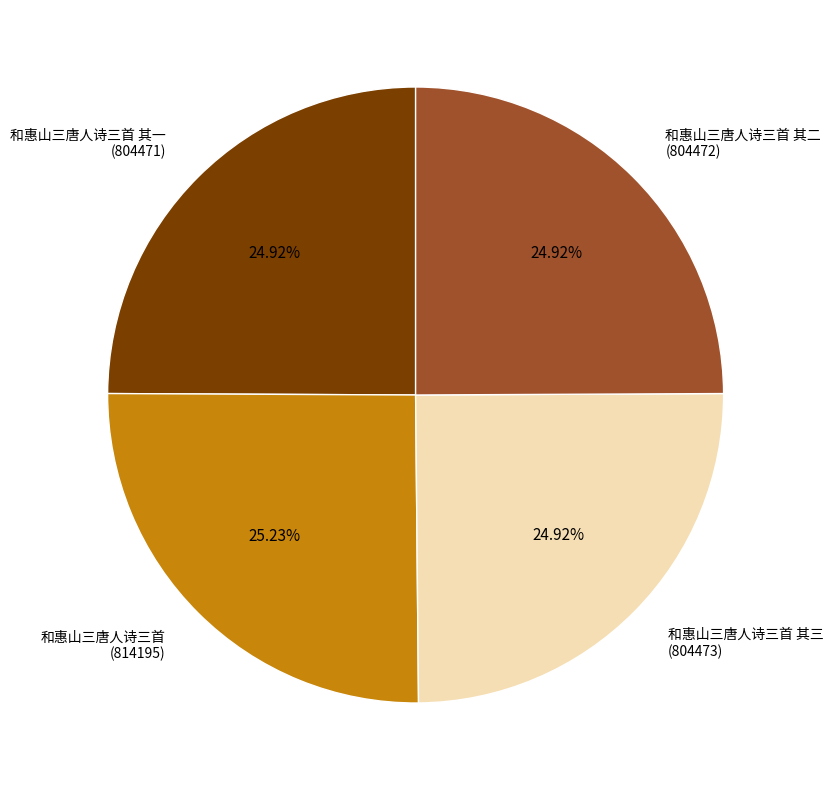

What percentage do 和惠山三唐人诗三首 其一 and 和惠山三唐人诗三首 其二 together represent?

49.8%